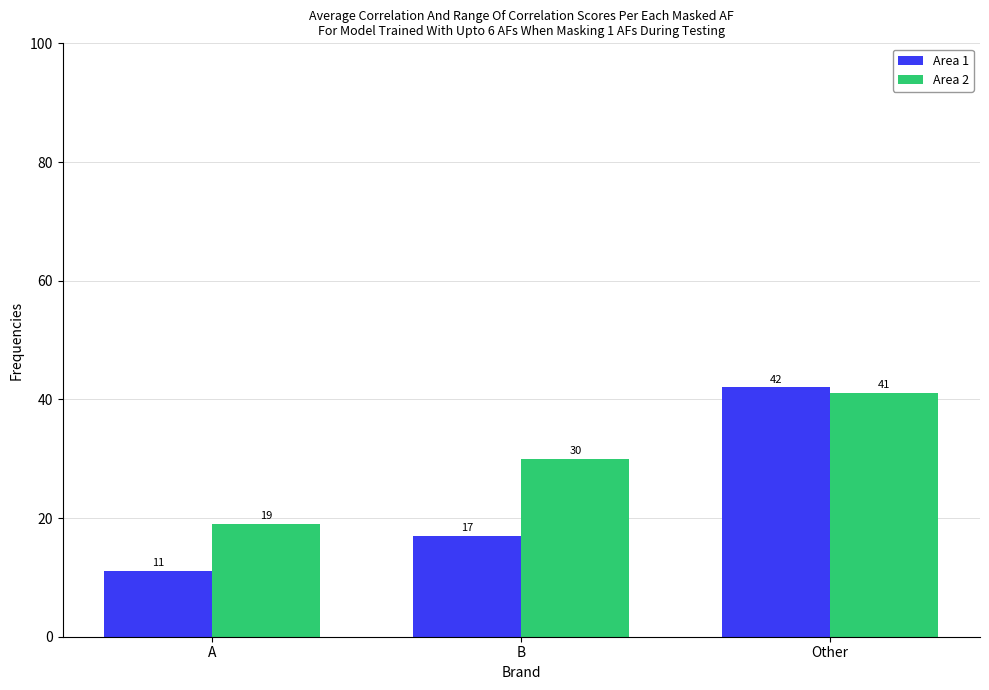

What is the difference between the maximum and minimum values in the Area 2 series?

22